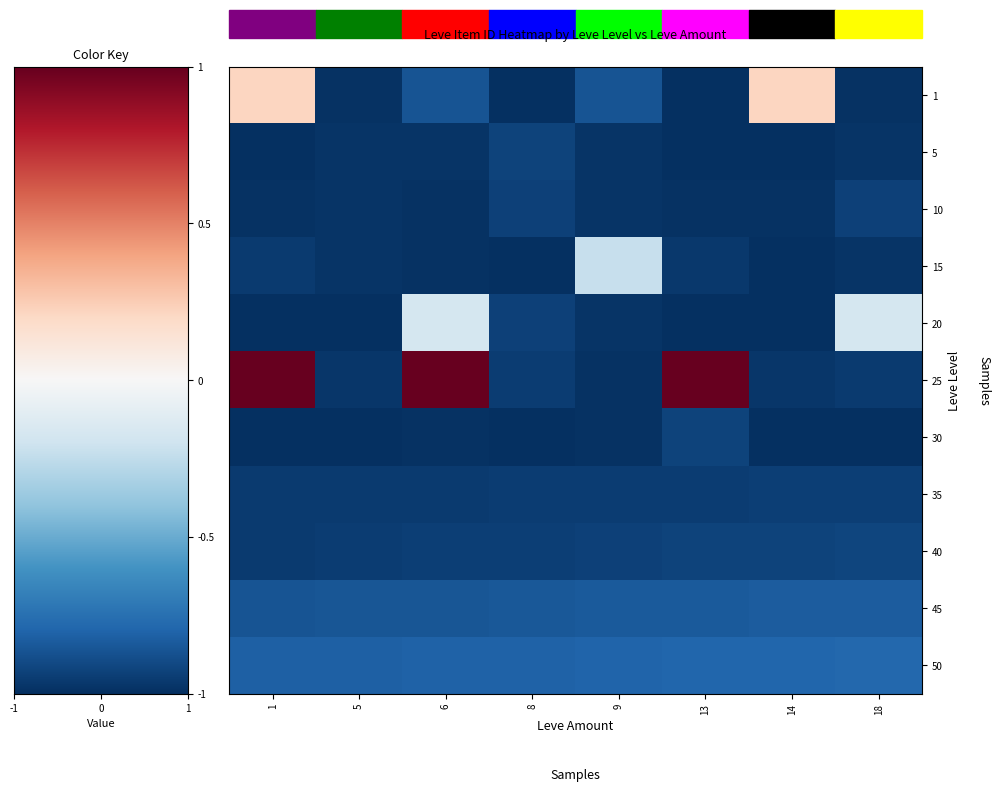

How many data points does each series have?

8